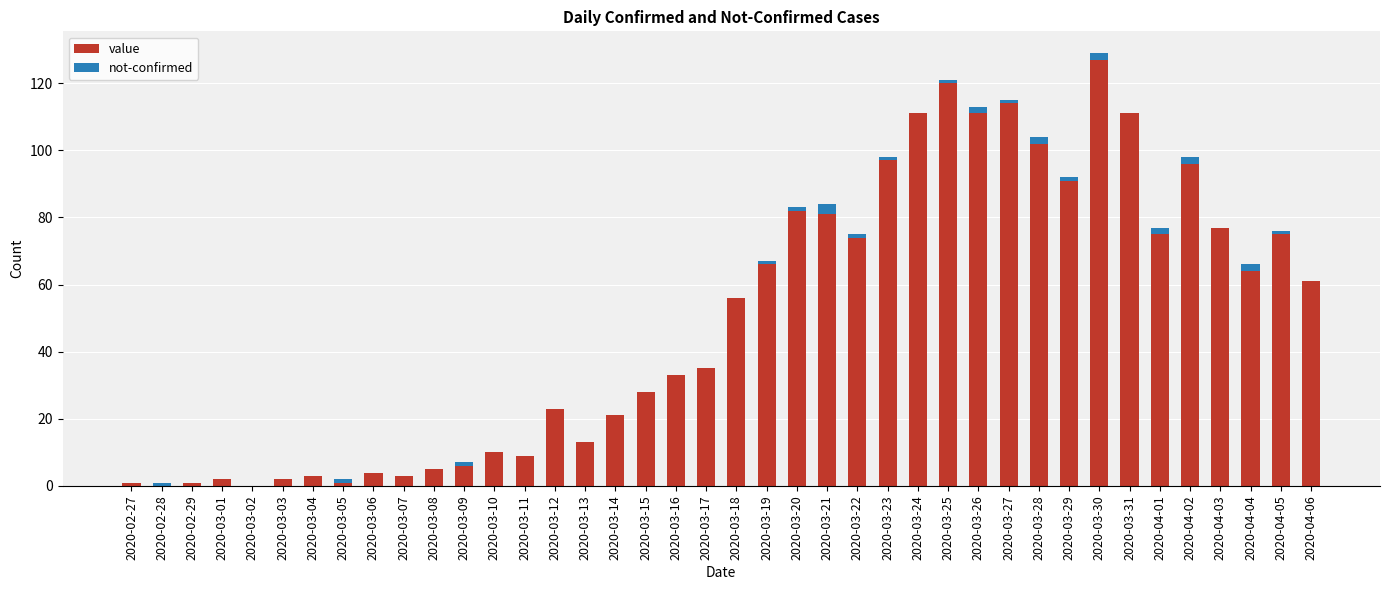

The value series shows 32 at 2020-04-05. True or false?

False